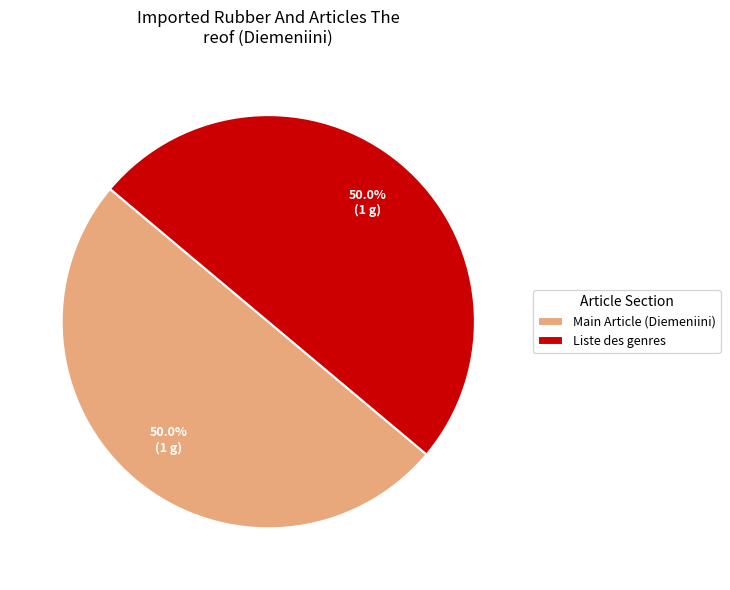

What percentage is NOT represented by Main Article (Diemeniini)?

50.0%